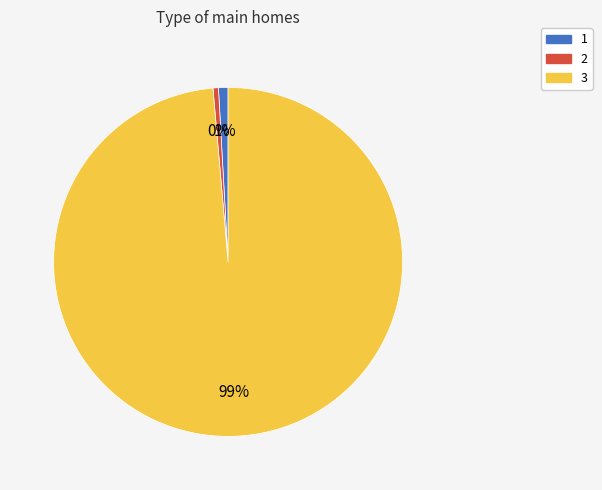

True or false: 3 accounts for 99% of the total.

True